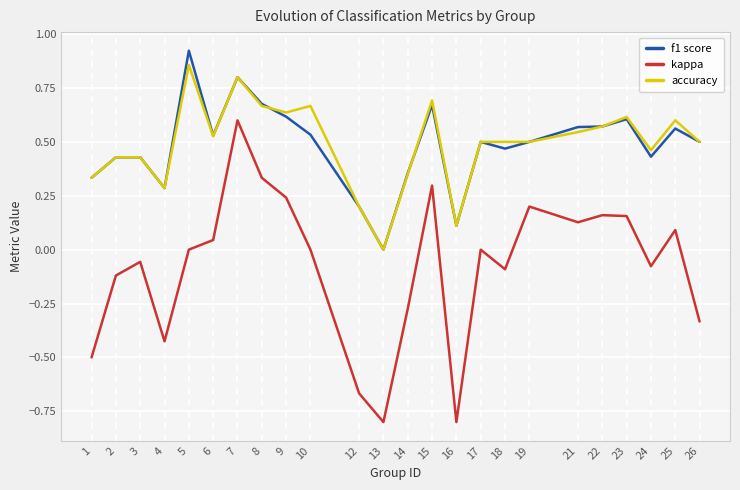

What is the sum of the kappa values at 16 and 19?

-0.6